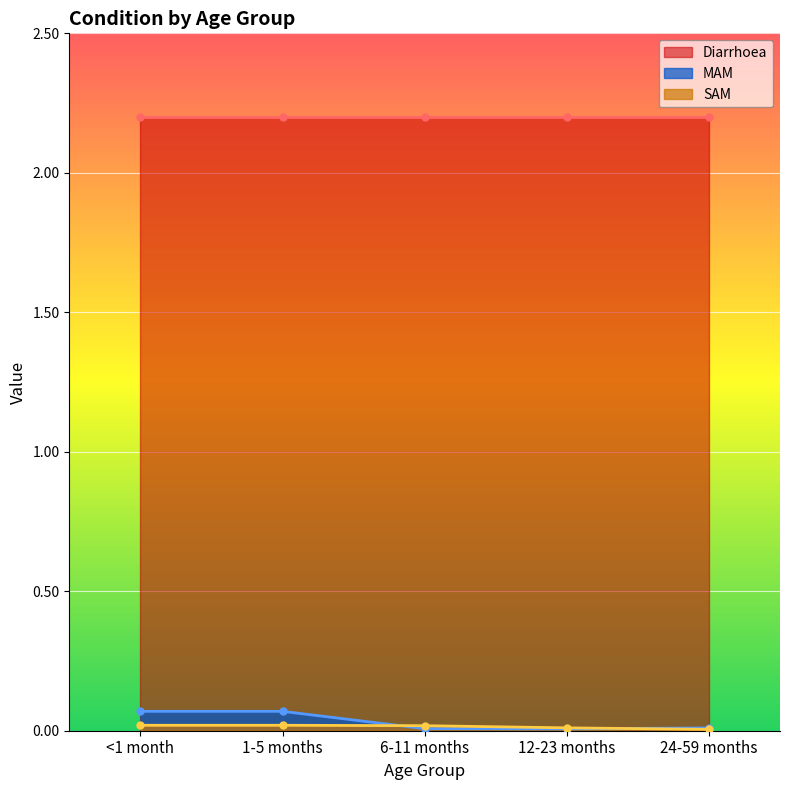

Is the value of SAM at <1 month greater than the value of MAM at 24-59 months?

Yes